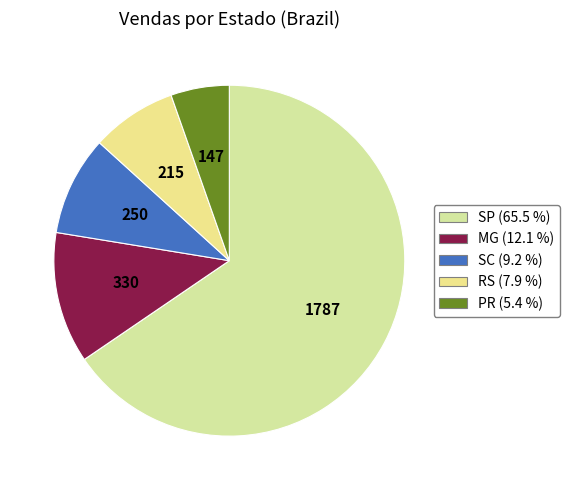

To the nearest percent, what is the difference between the SP and PR slice percentages?

60%